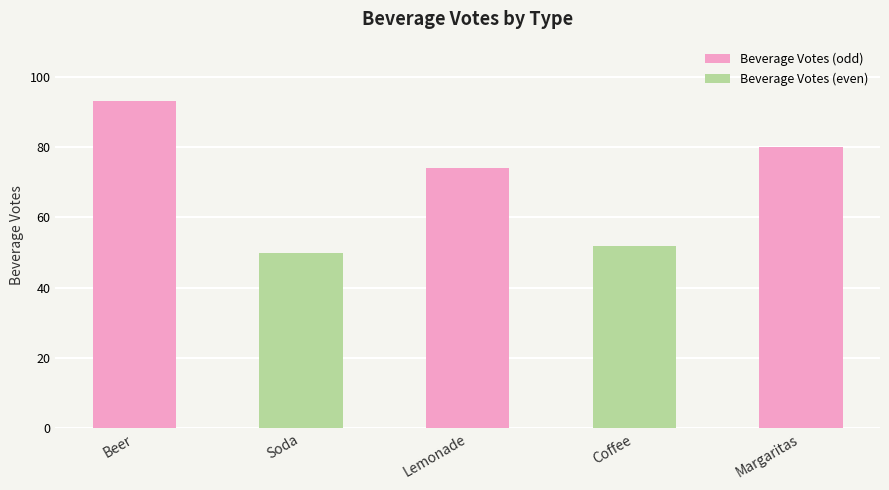

Does the chart contain stacked bars?

No